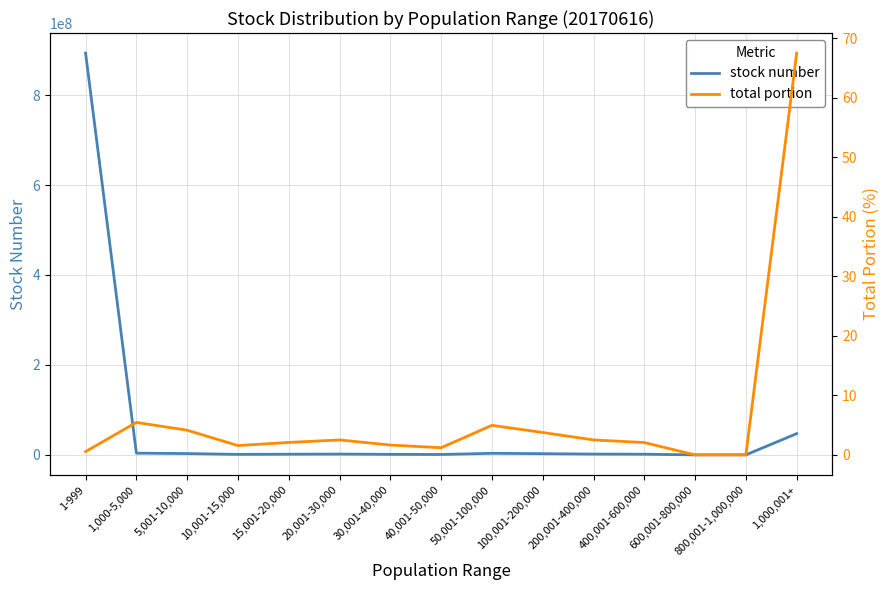

How many interior local peaks does the stock number series have?

2